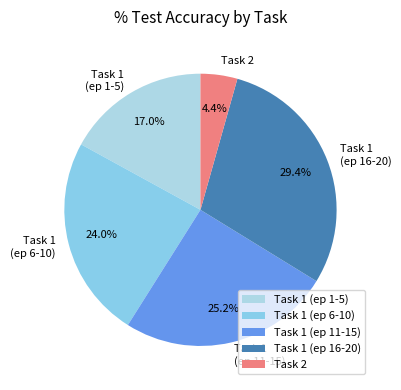

What portion of the pie excludes Task 1 (ep 1-5)?

83.0%